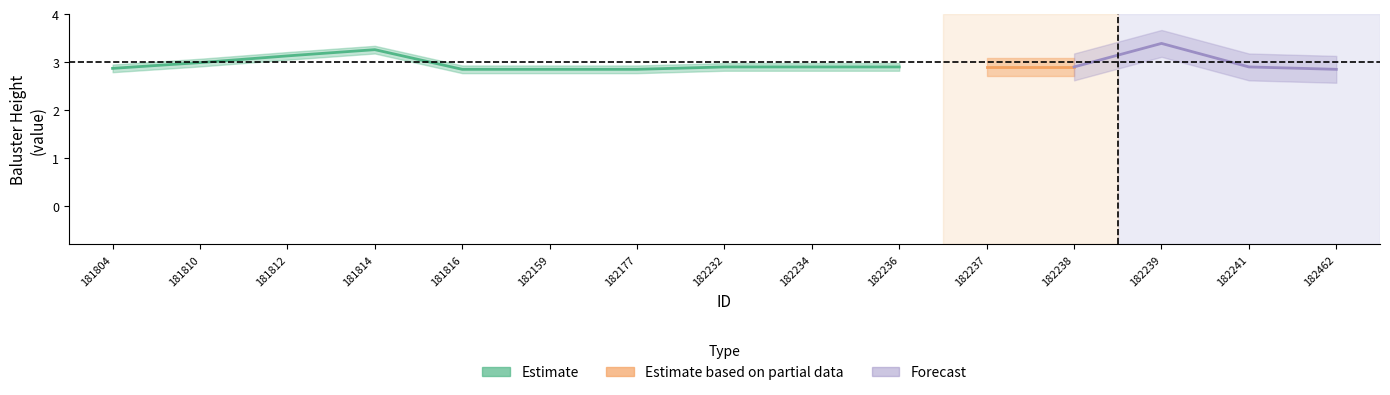

True or false: Baluster Height and Slope Angle cross at least once.

False